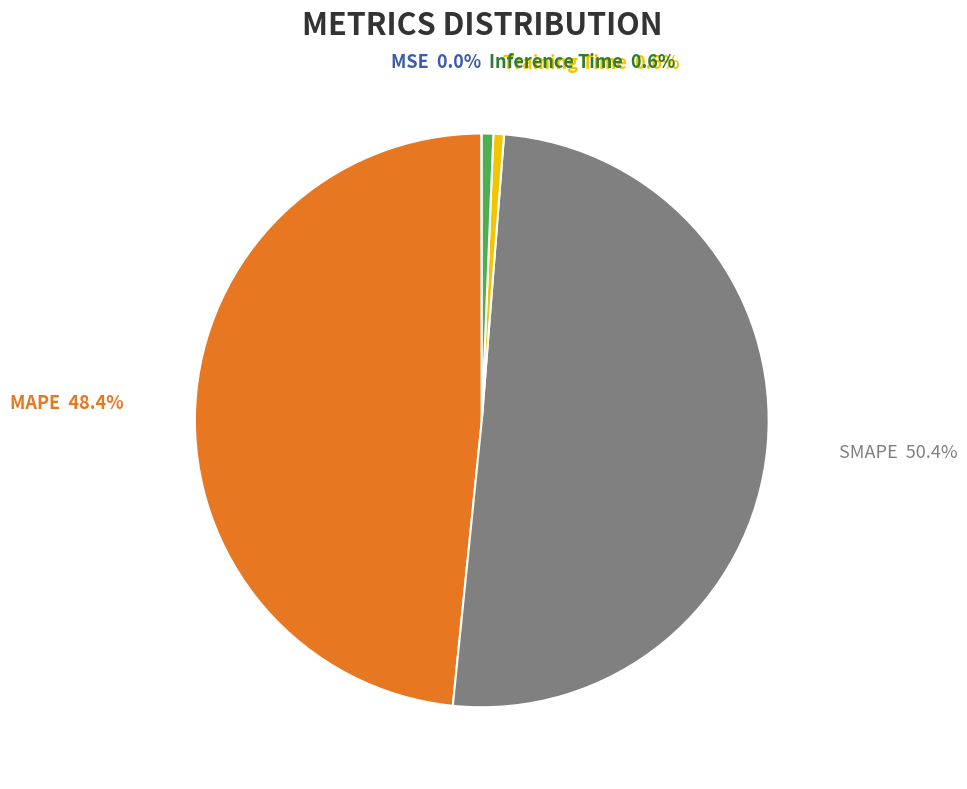

Which slice represents more than half of the pie?

SMAPE